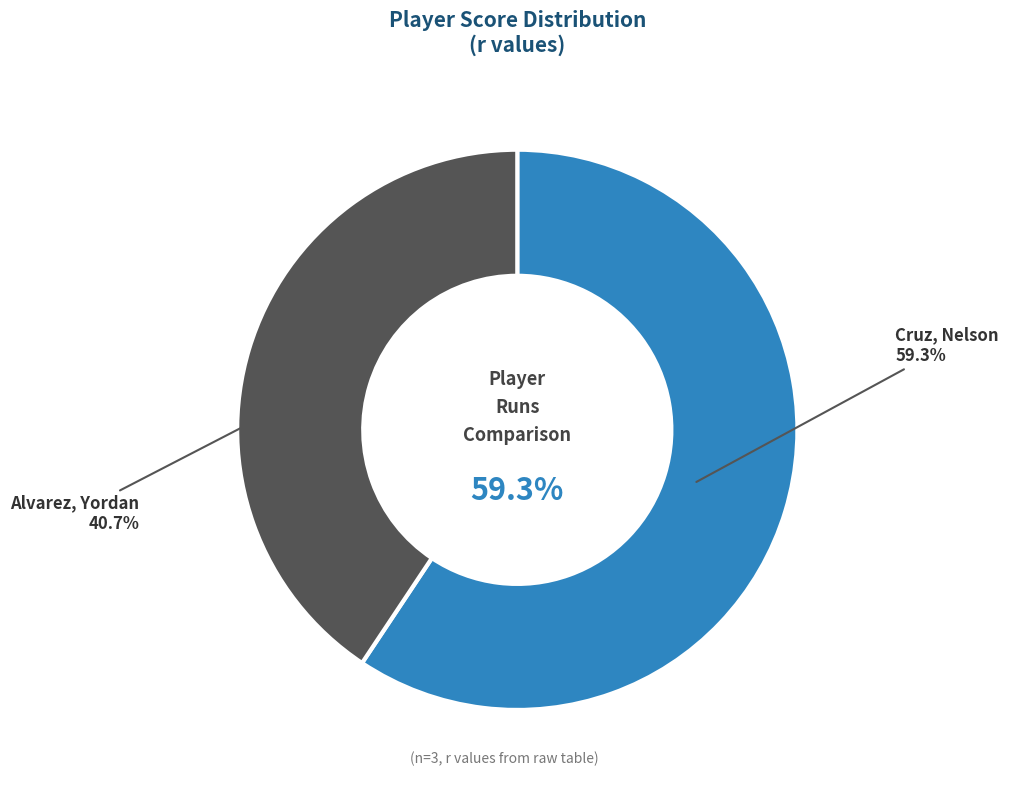

Which category has the biggest portion of the pie?

Cruz, Nelson